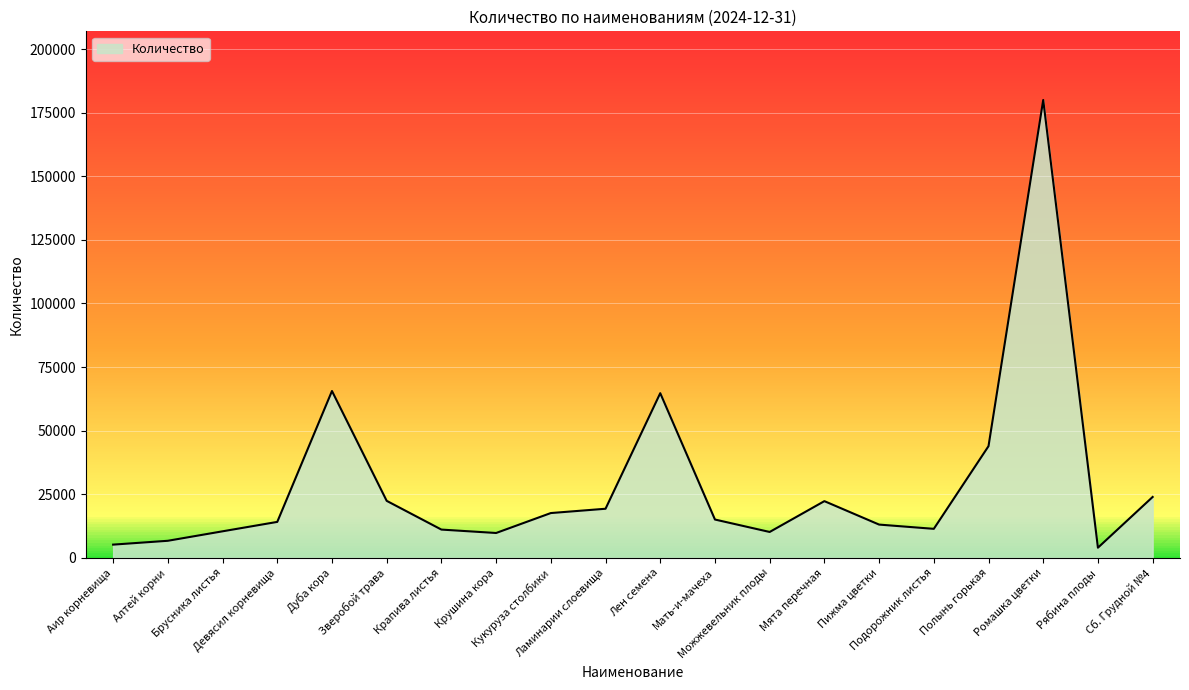

Does the chart display data point markers on the line(s)?

No